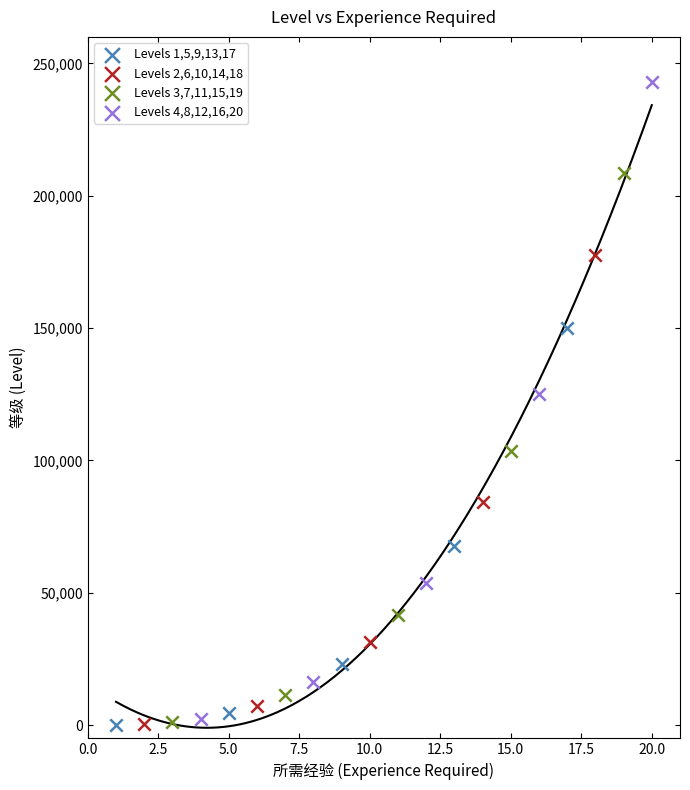

Which series has the largest Y range (max minus min)?

Levels 4,8,12,16,20